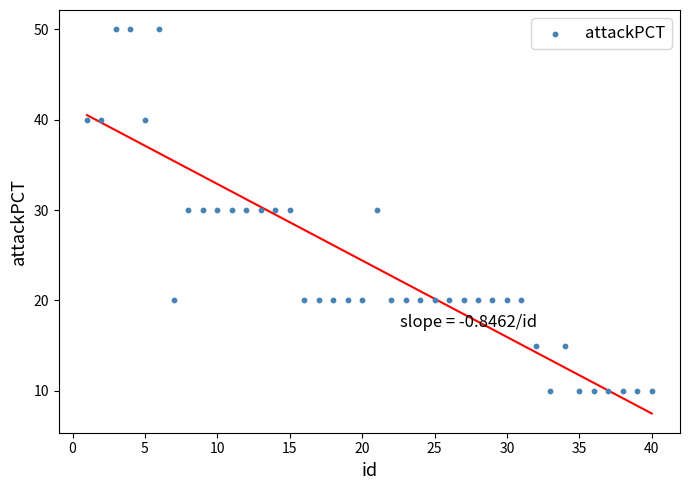

What is the range of X values (max minus min)?

39